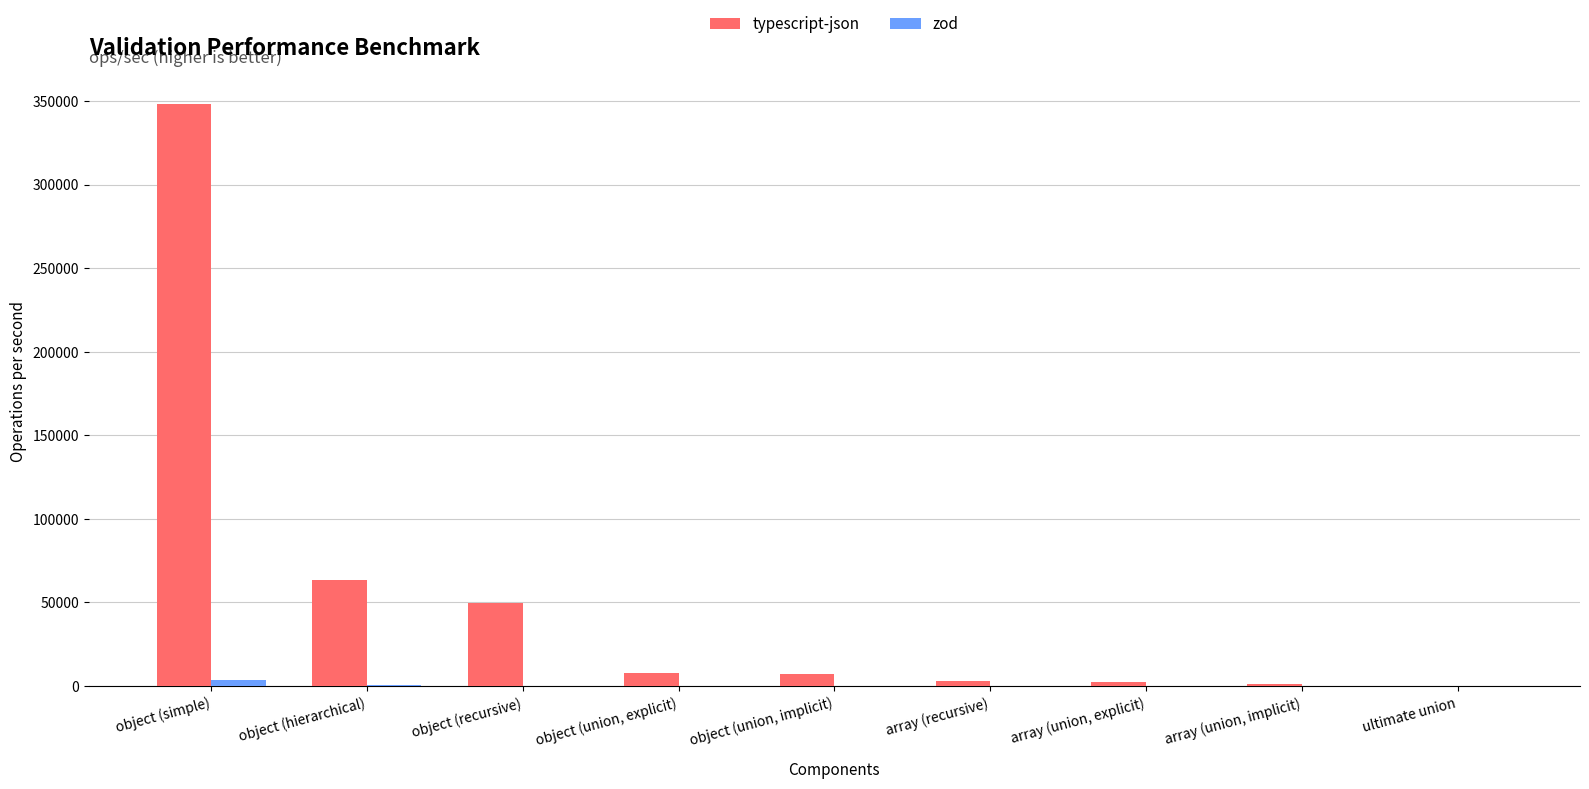

Between object (simple) and object (union, implicit), which series saw the biggest shift?

typescript-json